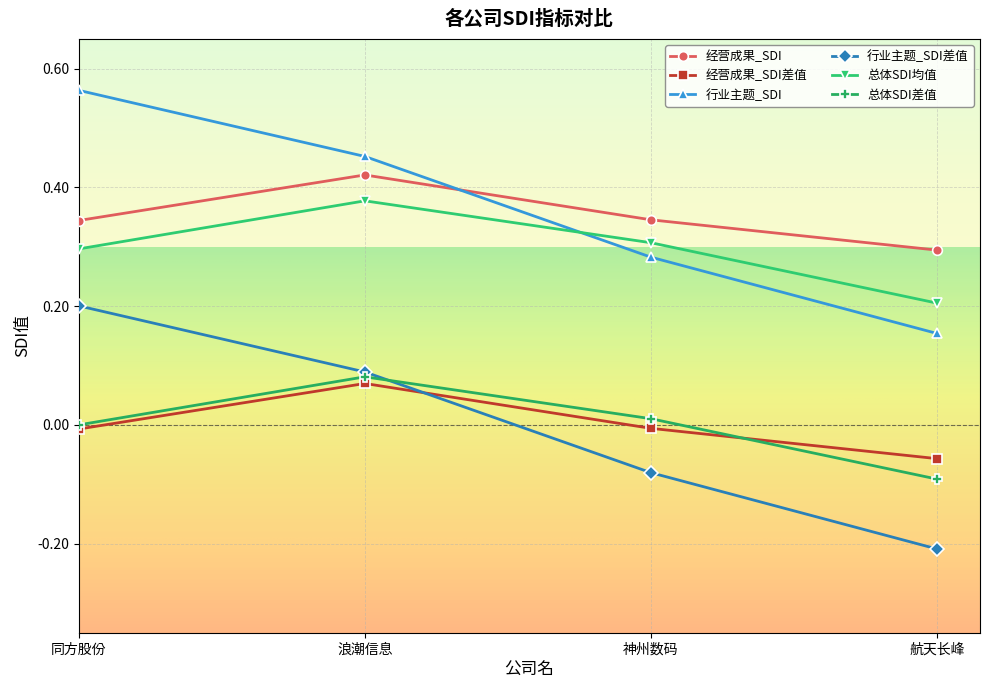

How many lines are shown in the chart?

6